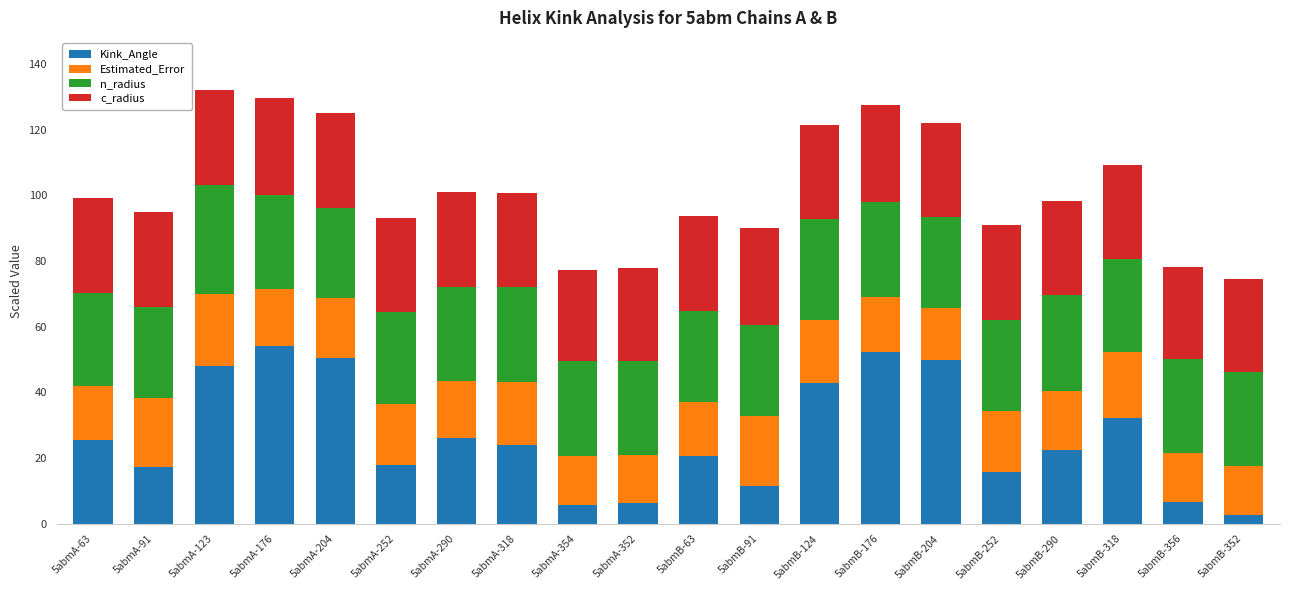

How many bars are there in total?

20